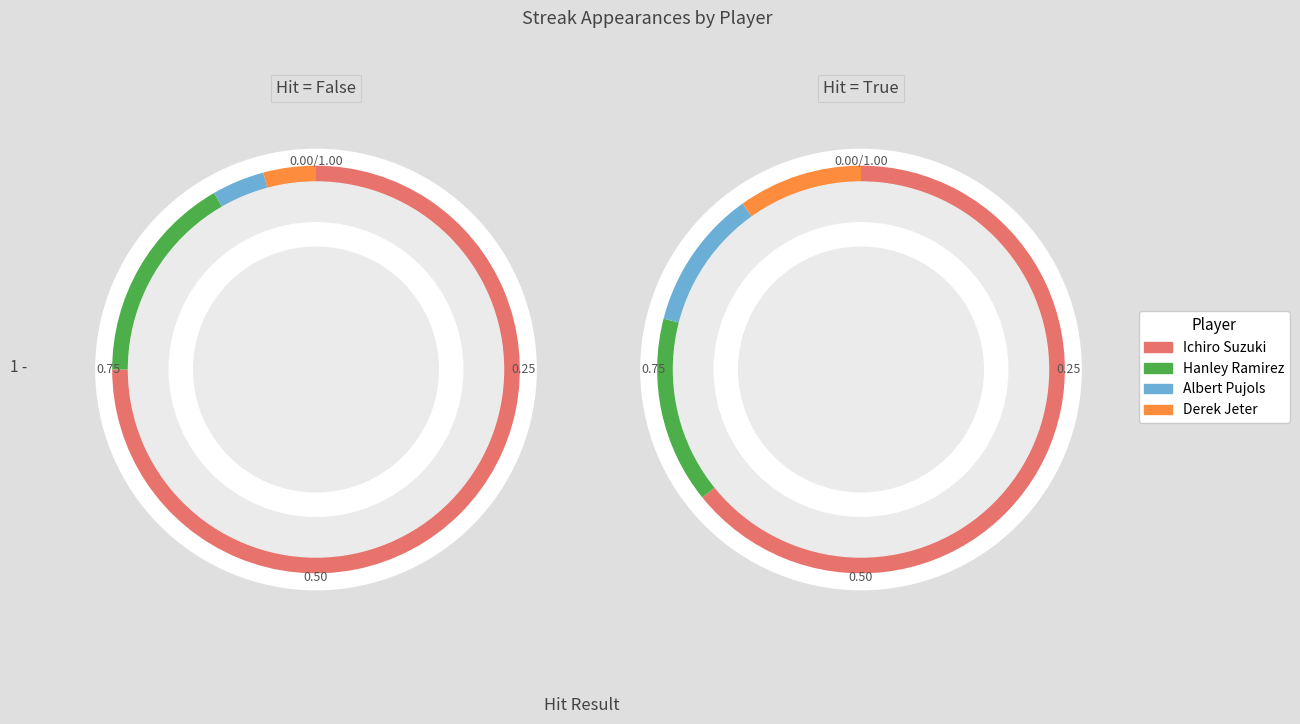

Count the number of slices in the pie.

4